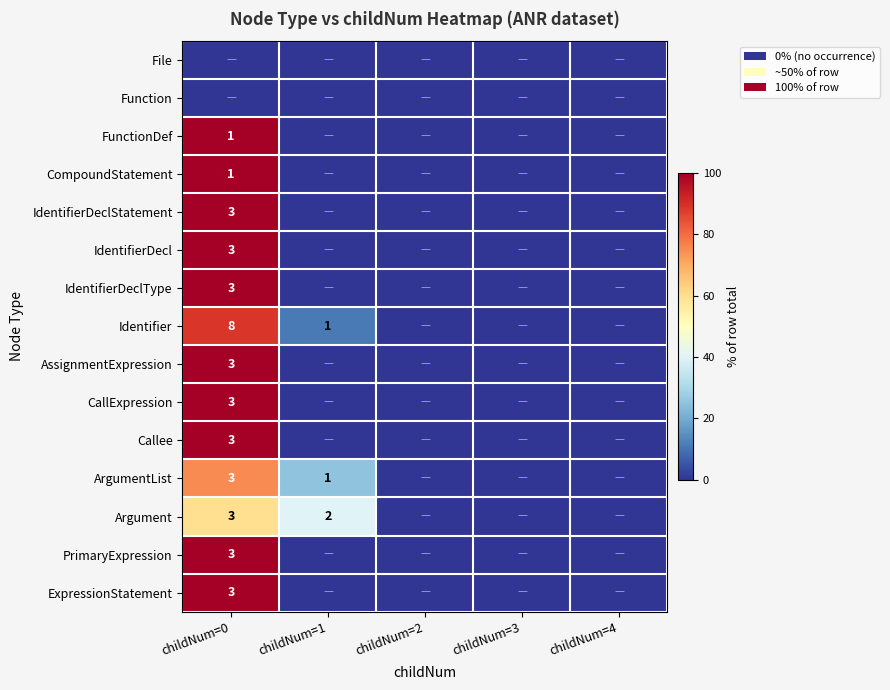

What is the total value across all series at childNum=1?

76.1